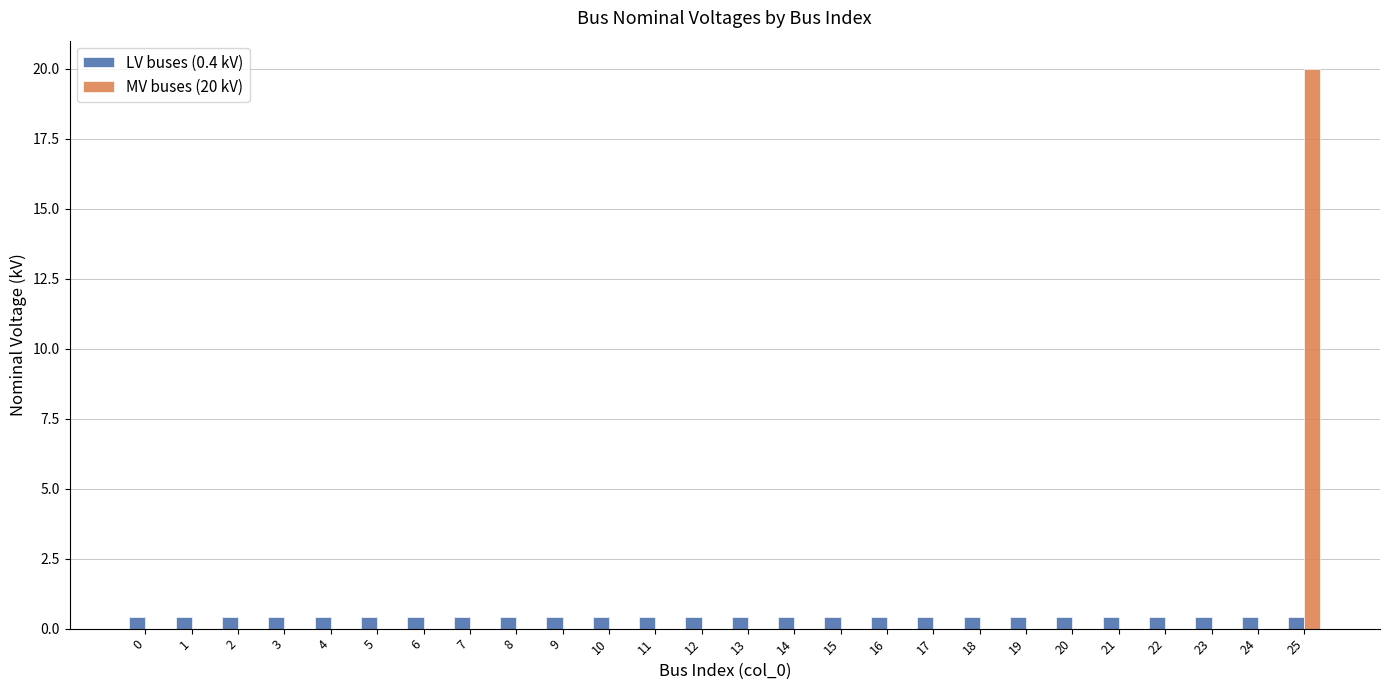

Reading left to right, extract all data points from this chart.

LV buses (0.4 kV): 0.4	0.4	0.4	0.4	0.4	0.4	0.4	0.4	0.4	0.4	0.4	0.4	0.4	0.4	0.4	0.4	0.4	0.4	0.4	0.4	0.4	0.4	0.4	0.4	0.4	0.4
MV buses (20 kV): 0.0	0.0	0.0	0.0	0.0	0.0	0.0	0.0	0.0	0.0	0.0	0.0	0.0	0.0	0.0	0.0	0.0	0.0	0.0	0.0	0.0	0.0	0.0	0.0	0.0	20.0